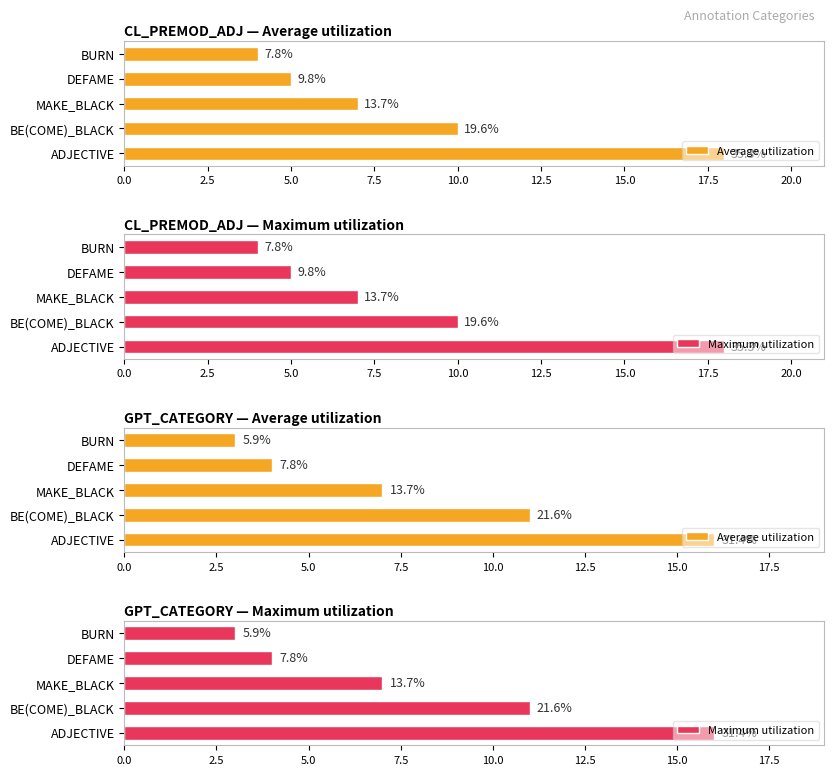

How many distinct data groups are displayed?

2